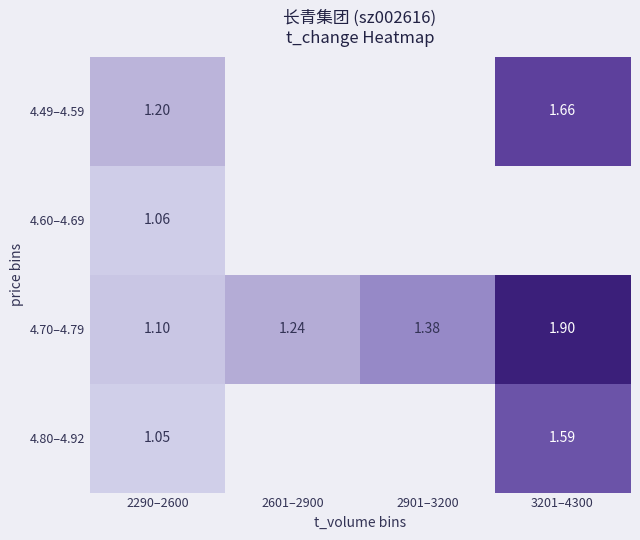

The 4.70–4.79 series shows 1.4 at 2901–3200. True or false?

True